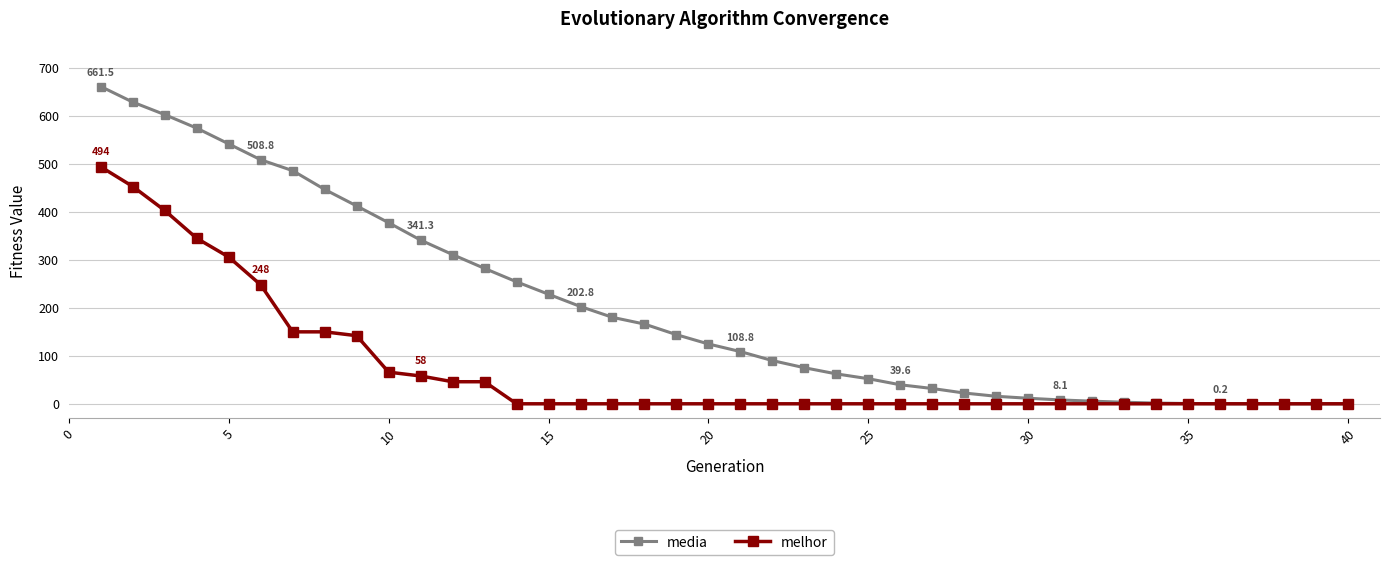

What is the value of the melhor point at the 13th from the left?

46.0